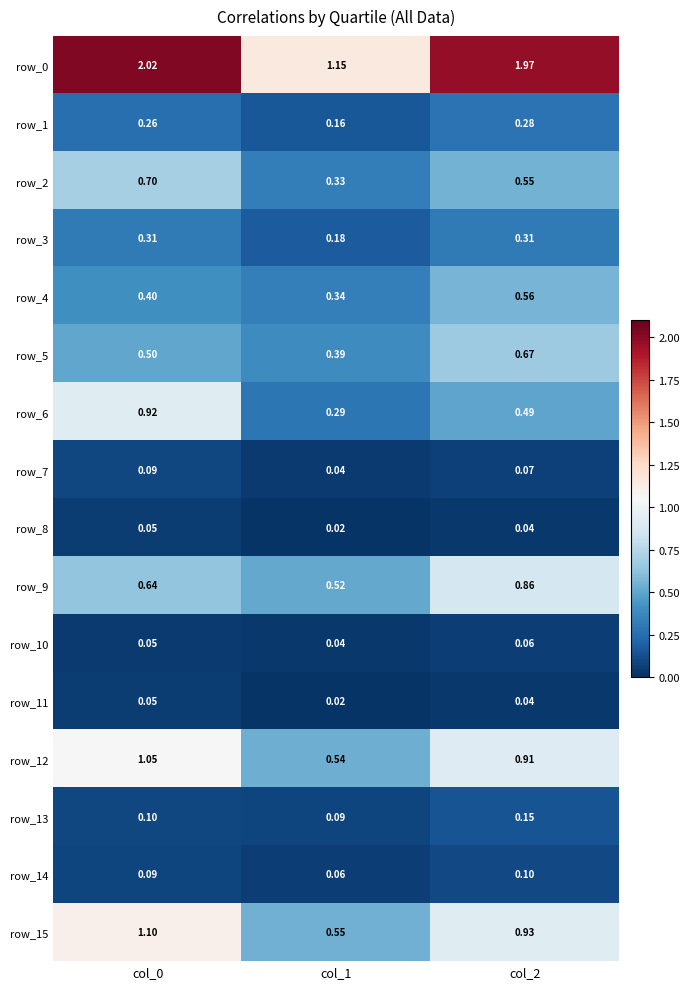

Read the row_13 value at col_2.

0.1